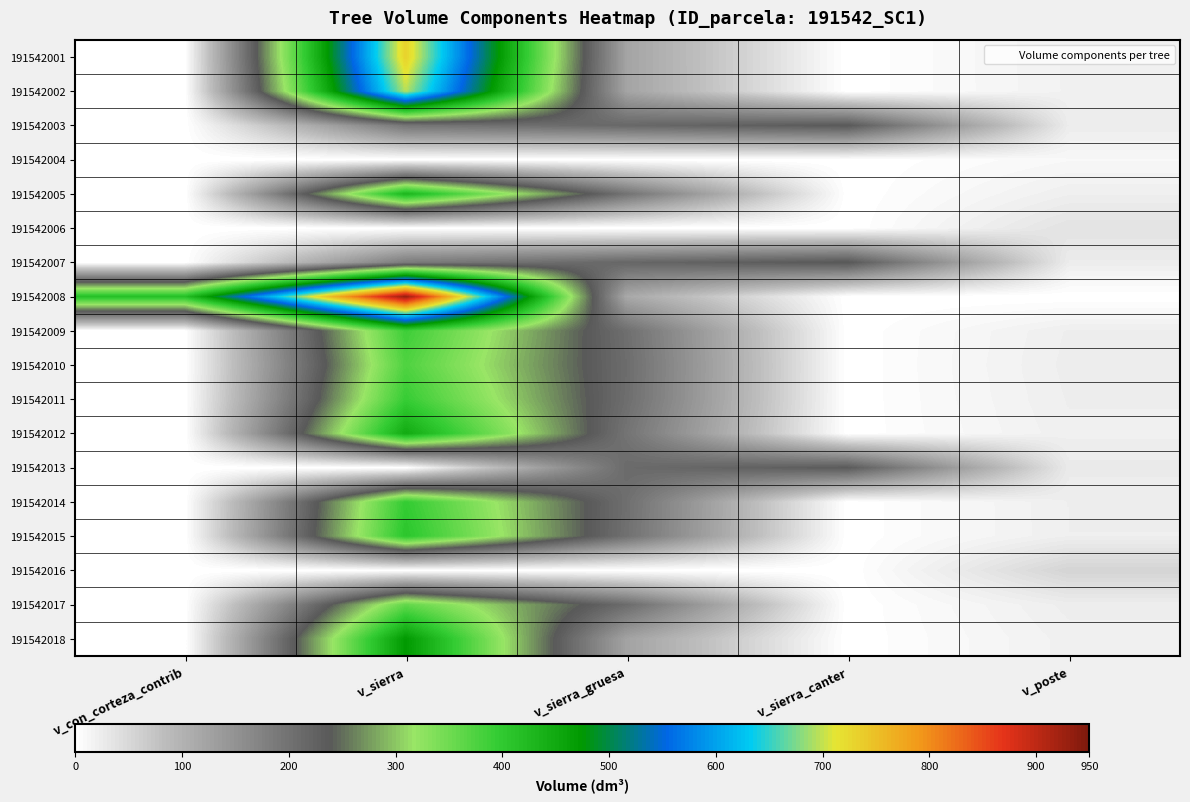

Reading left to right, what are all the values shown in this chart?

191542001: v_con_corteza_contrib=0.0	v_sierra=731.8	v_sierra_gruesa=121.9	v_sierra_canter=0.0	v_poste=19.4
191542002: v_con_corteza_contrib=0.0	v_sierra=695.8	v_sierra_gruesa=122.0	v_sierra_canter=0.0	v_poste=19.2
191542003: v_con_corteza_contrib=0.0	v_sierra=193.7	v_sierra_gruesa=215.2	v_sierra_canter=238.2	v_poste=25.3
191542004: v_con_corteza_contrib=0.0	v_sierra=0.0	v_sierra_gruesa=0.0	v_sierra_canter=0.0	v_poste=10.7
191542005: v_con_corteza_contrib=0.0	v_sierra=432.3	v_sierra_gruesa=198.9	v_sierra_canter=0.0	v_poste=21.7
191542006: v_con_corteza_contrib=0.0	v_sierra=0.0	v_sierra_gruesa=0.0	v_sierra_canter=0.0	v_poste=37.1
191542007: v_con_corteza_contrib=0.0	v_sierra=184.8	v_sierra_gruesa=217.8	v_sierra_canter=240.9	v_poste=25.3
191542008: v_con_corteza_contrib=415.1	v_sierra=931.2	v_sierra_gruesa=115.0	v_sierra_canter=0.0	v_poste=0.0
191542009: v_con_corteza_contrib=0.0	v_sierra=388.0	v_sierra_gruesa=204.8	v_sierra_canter=0.0	v_poste=22.8
191542010: v_con_corteza_contrib=0.0	v_sierra=374.3	v_sierra_gruesa=207.6	v_sierra_canter=0.0	v_poste=23.6
191542011: v_con_corteza_contrib=0.0	v_sierra=393.7	v_sierra_gruesa=206.2	v_sierra_canter=0.0	v_poste=22.7
191542012: v_con_corteza_contrib=0.0	v_sierra=447.8	v_sierra_gruesa=197.0	v_sierra_canter=0.0	v_poste=21.2
191542013: v_con_corteza_contrib=0.0	v_sierra=0.0	v_sierra_gruesa=210.8	v_sierra_canter=235.4	v_poste=27.4
191542014: v_con_corteza_contrib=0.0	v_sierra=396.2	v_sierra_gruesa=203.9	v_sierra_canter=0.0	v_poste=22.4
191542015: v_con_corteza_contrib=0.0	v_sierra=406.2	v_sierra_gruesa=202.0	v_sierra_canter=0.0	v_poste=22.2
191542016: v_con_corteza_contrib=0.0	v_sierra=0.0	v_sierra_gruesa=0.0	v_sierra_canter=0.0	v_poste=55.4
191542017: v_con_corteza_contrib=0.0	v_sierra=359.7	v_sierra_gruesa=209.5	v_sierra_canter=0.0	v_poste=23.8
191542018: v_con_corteza_contrib=0.0	v_sierra=473.4	v_sierra_gruesa=124.2	v_sierra_canter=0.0	v_poste=20.3